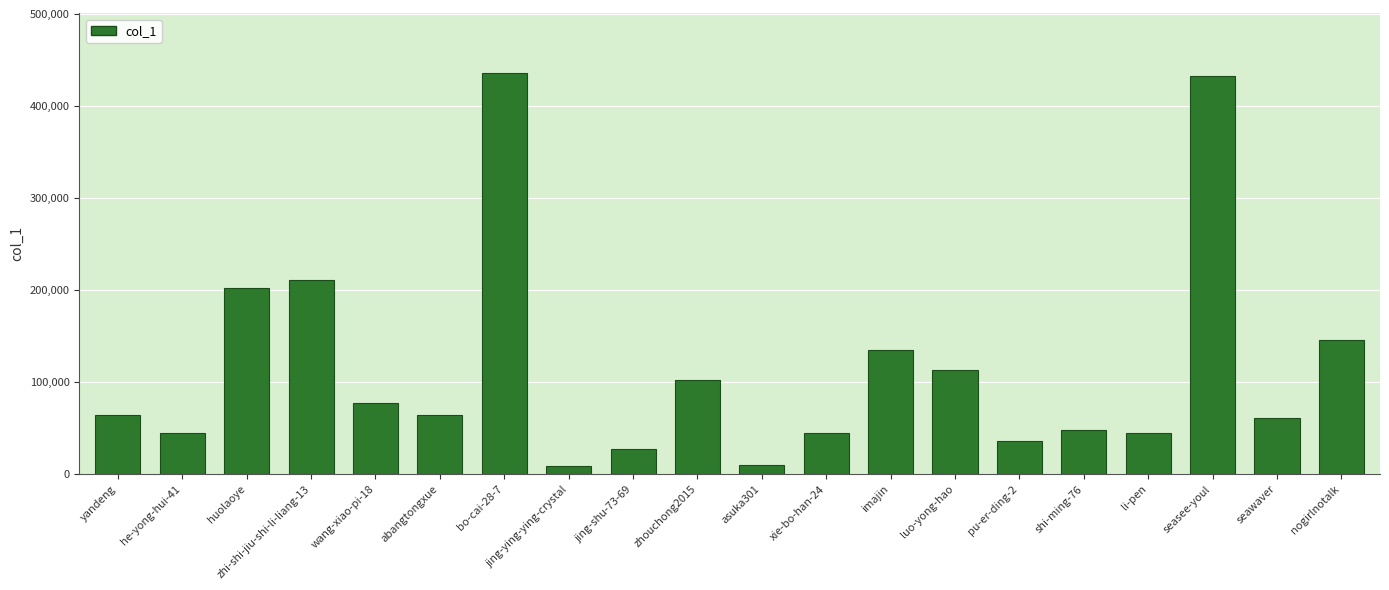

Where is the data nearest to the value 222279?

zhi-shi-jiu-shi-li-liang-13